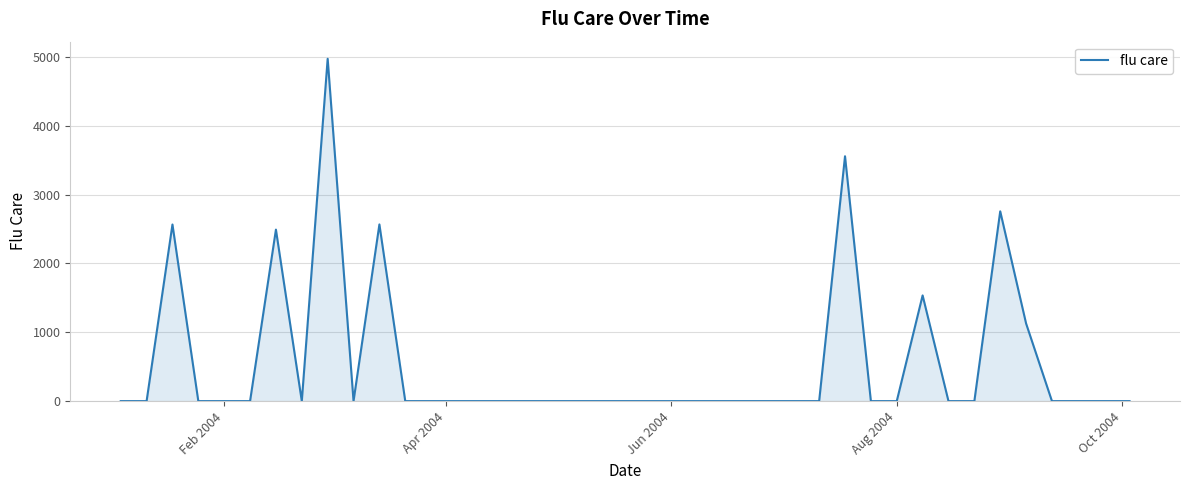

What is the difference between the maximum and minimum values?

4970.9